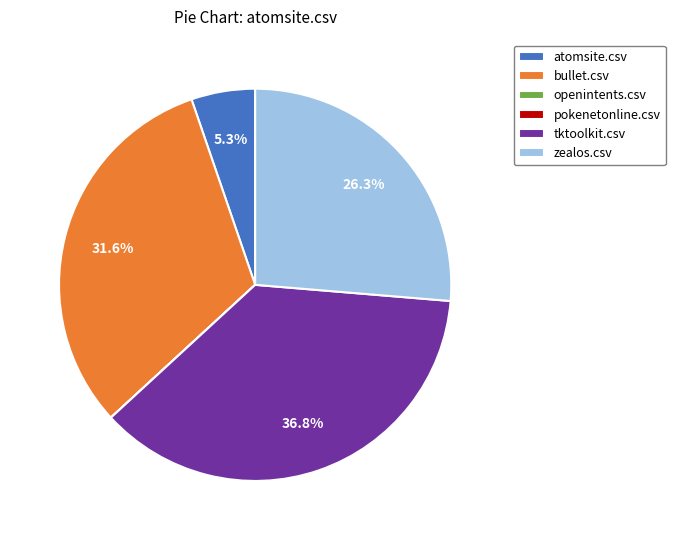

Does bullet.csv account for over 50% of the chart?

No